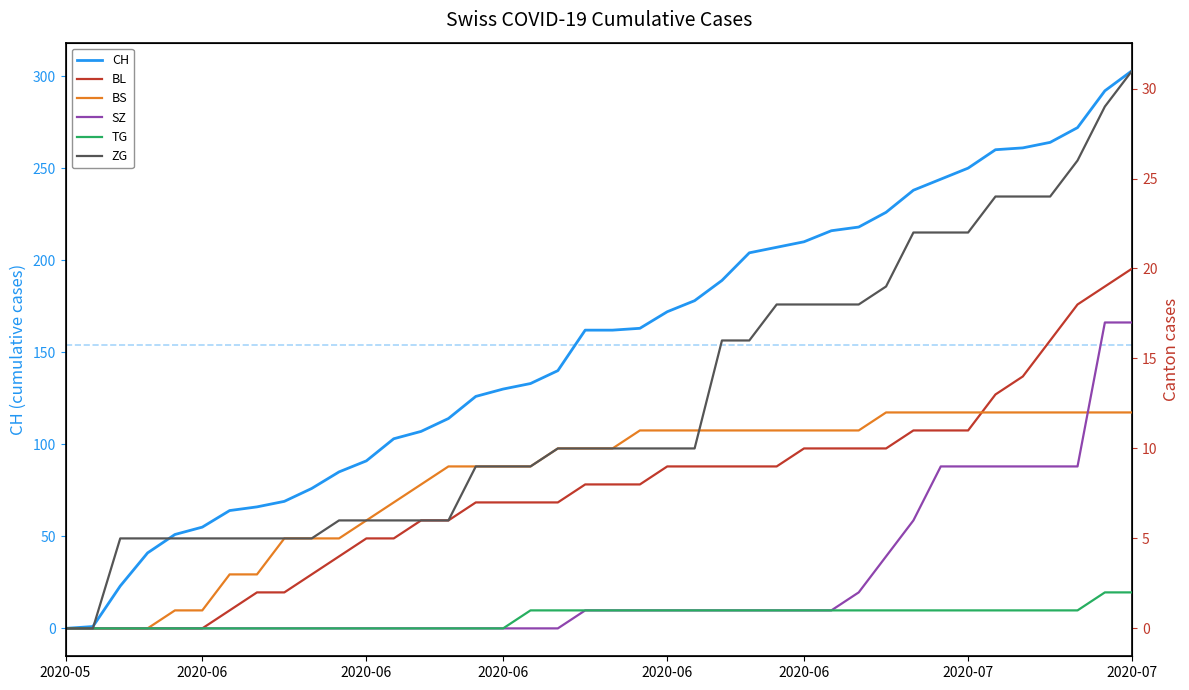

How many lines are shown in the chart?

6